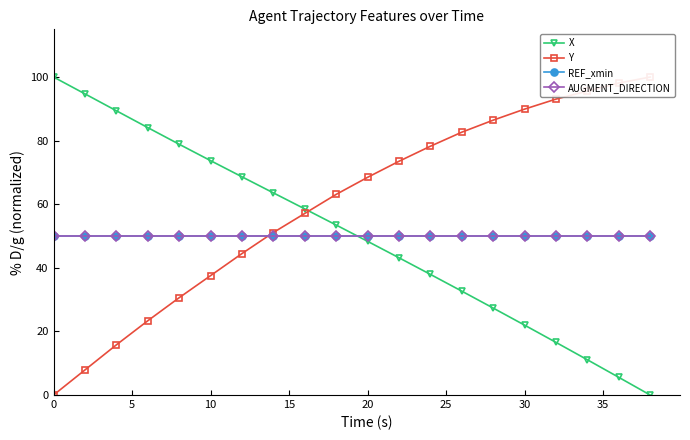

What is the value of the REF_xmin point at the 9th from the left?

50.0